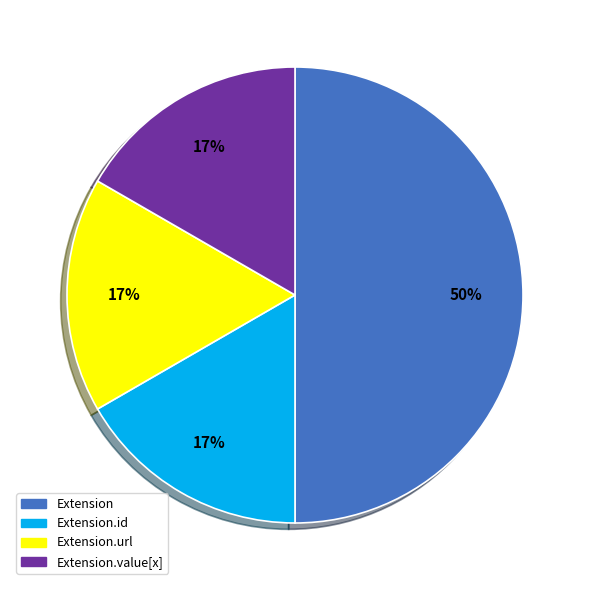

To the nearest percent, what is the average slice percentage?

25%